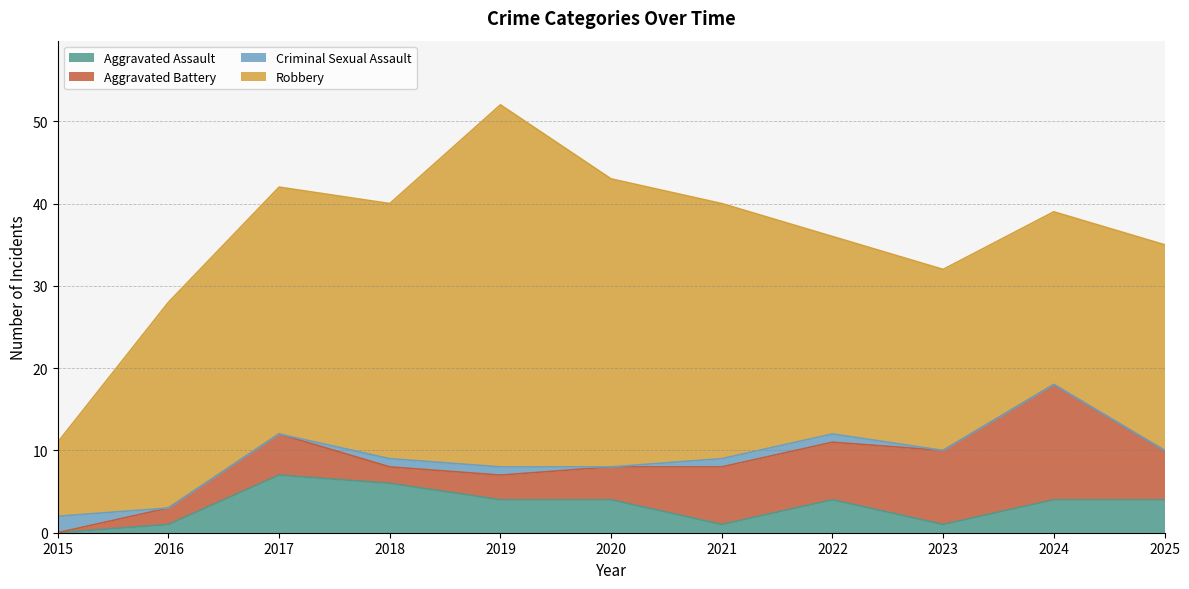

List the labels in order of Aggravated Battery value, largest first.

2024, 2023, 2021, 2022, 2025, 2017, 2020, 2019, 2016, 2018, 2015